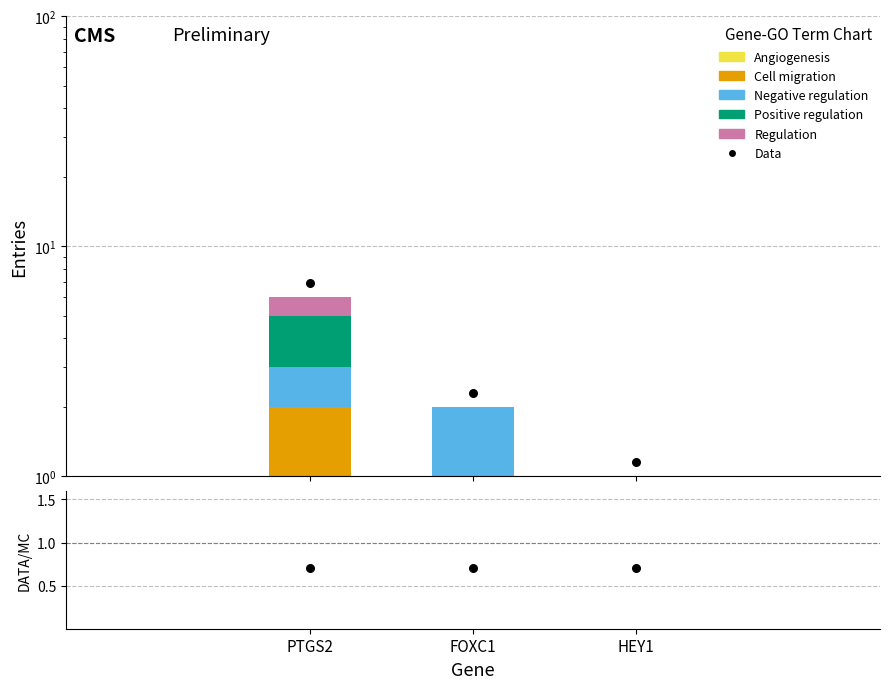

Which series has the largest Y range (max minus min)?

Positive regulation